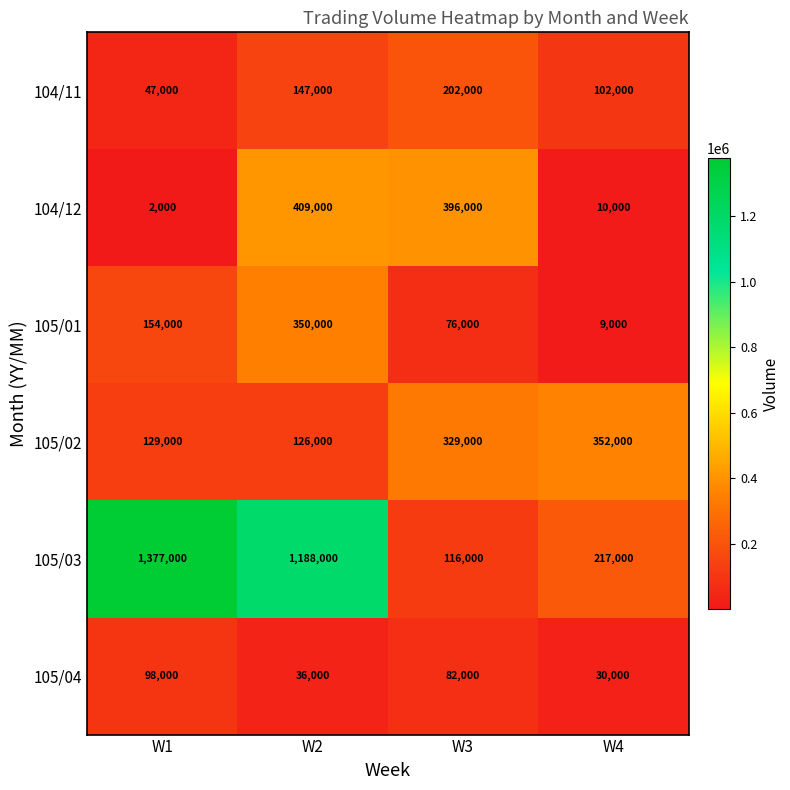

What is the total value across all series at W3?

1201000